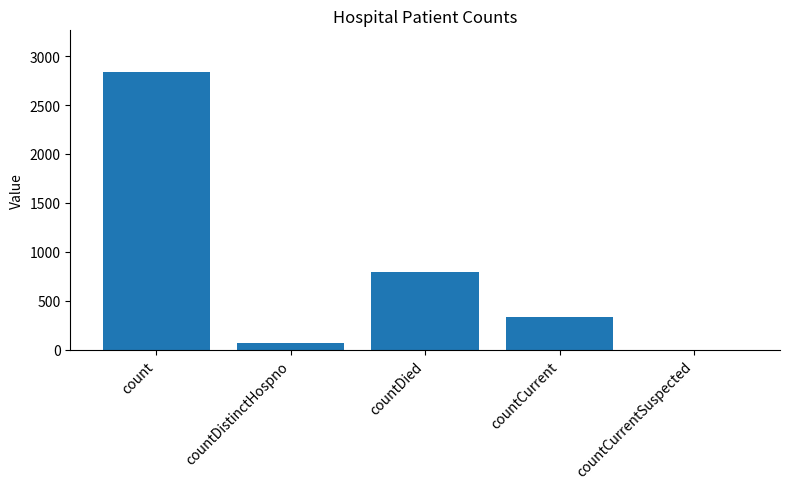

What is the sum of the values at countDistinctHospno and count?

2909